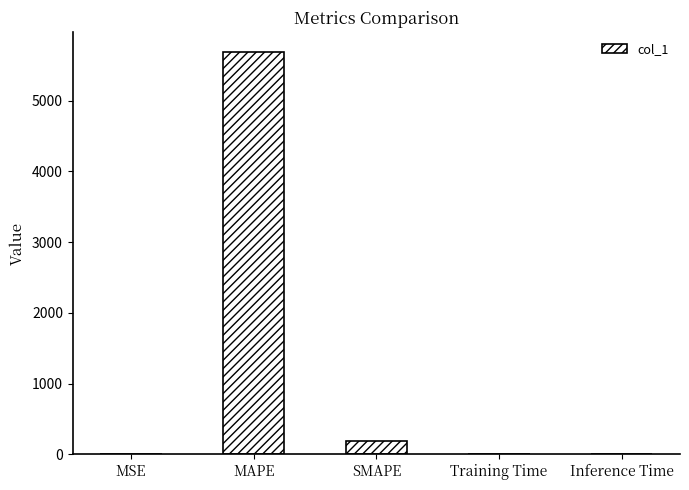

Are the bars horizontal?

No